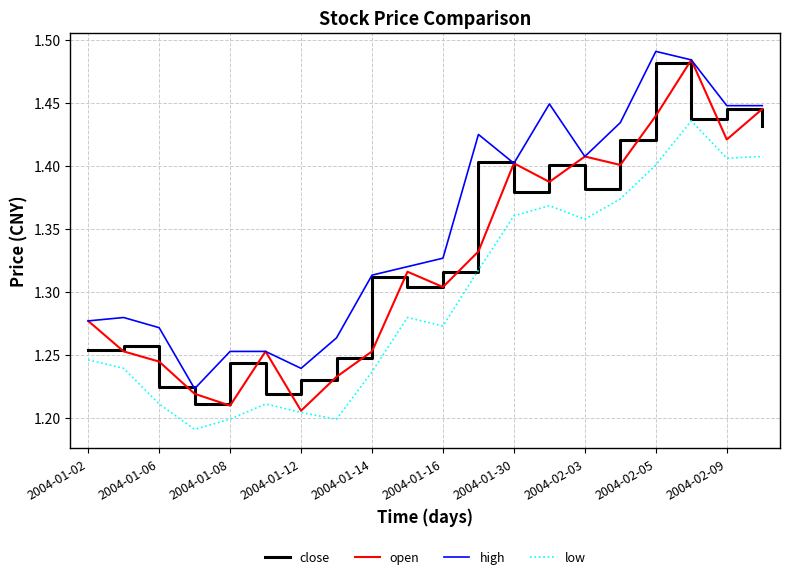

Which series has the largest total across all categories?

high